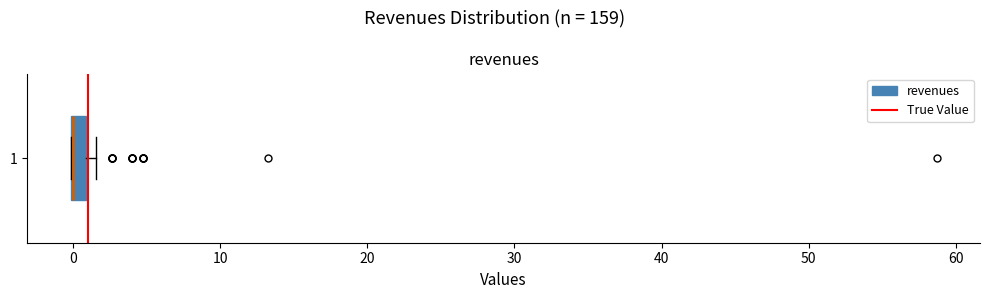

Where is the left edge of the box at y = 1 on the x-axis? The values are not printed on the chart, so give them approximately, as read against the axis.

0